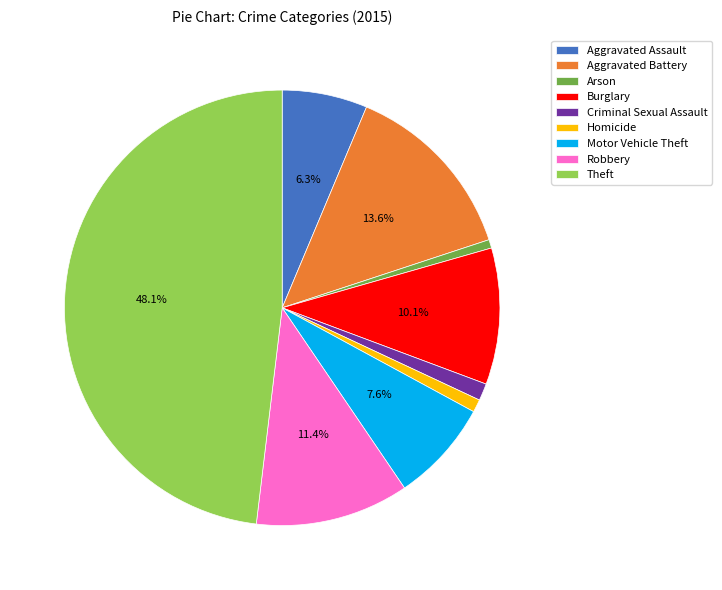

How many segments does this pie chart have?

9